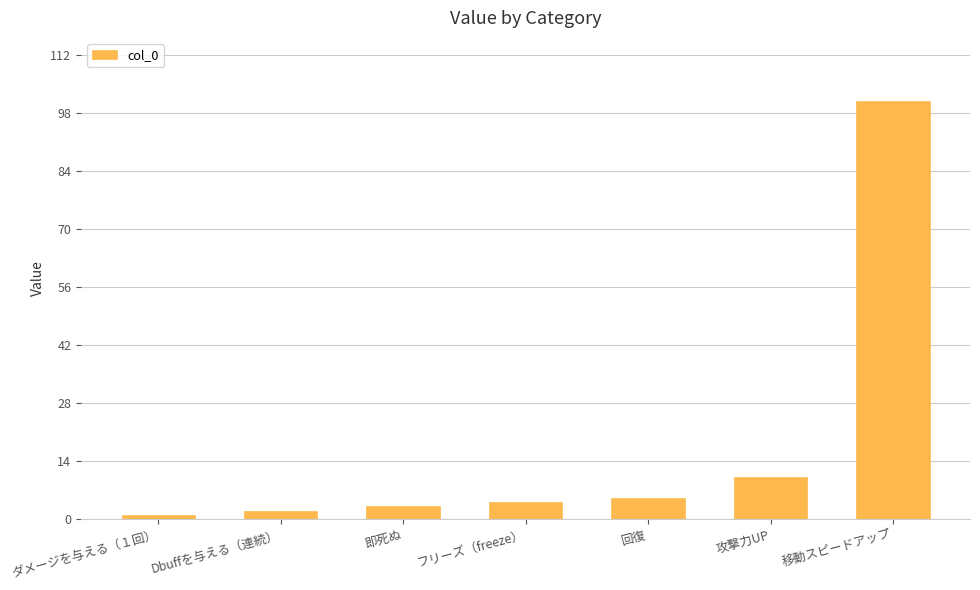

Reading right to left, transcribe all the data shown in this chart.

101	10	5	4	3	2	1